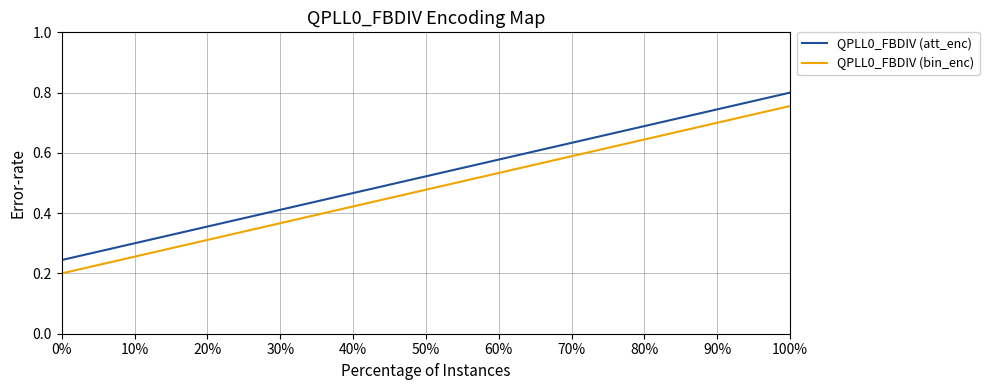

True or false: QPLL0_FBDIV (att_enc) and QPLL0_FBDIV (bin_enc) intersect in this chart.

False